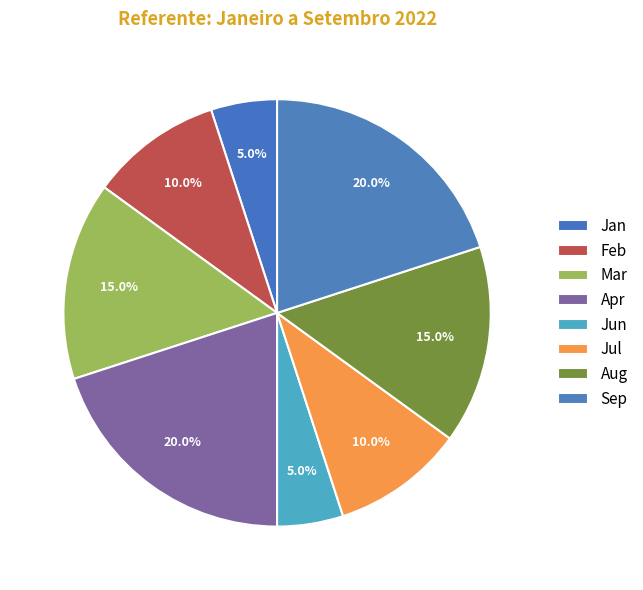

What percentage is the Apr slice, to the nearest percent?

20%